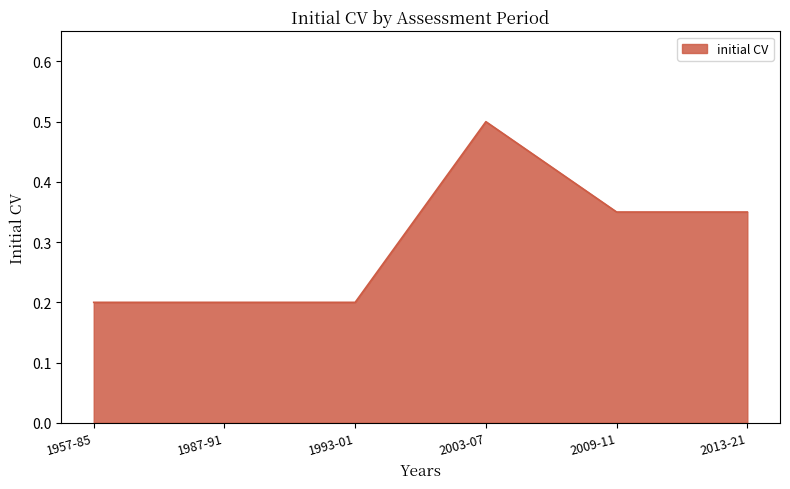

The chart shows a value of 0.2 at 2013-21. True or false?

False